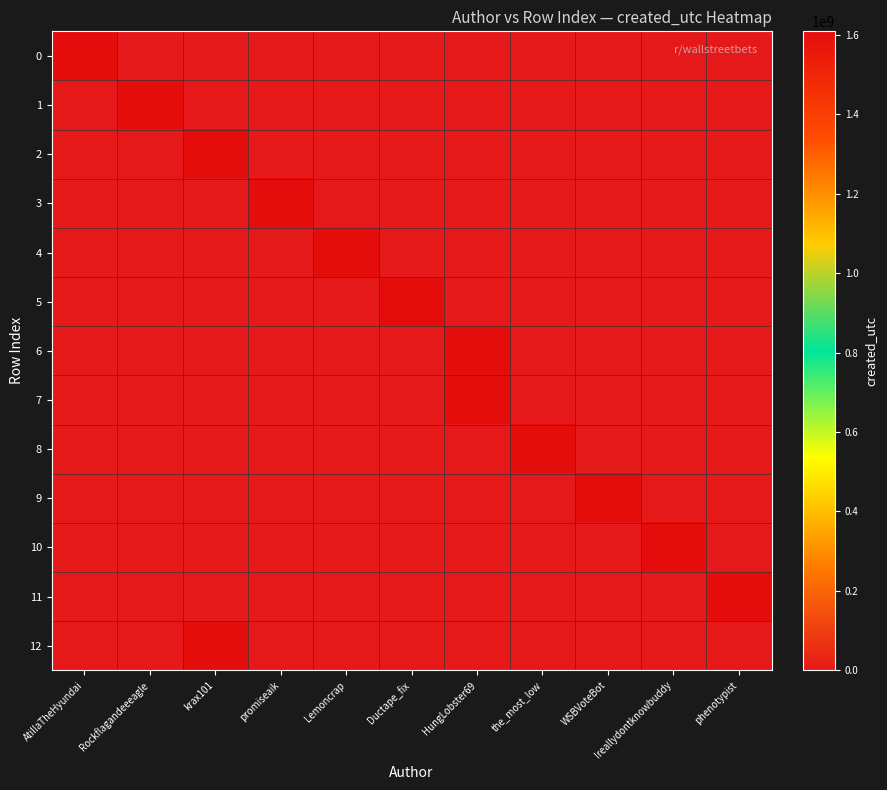

Which series has the largest total across all categories?

12